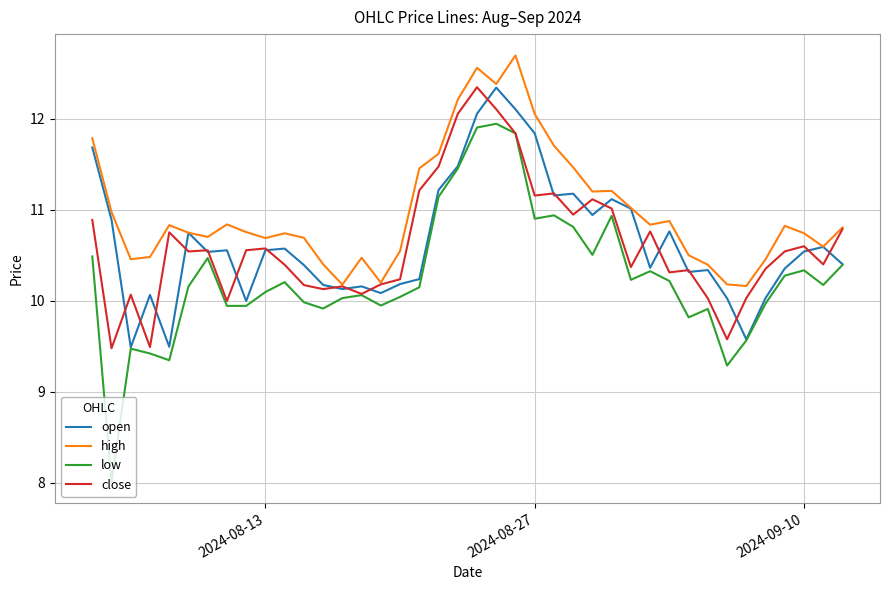

True or false: high and low cross at least once.

False